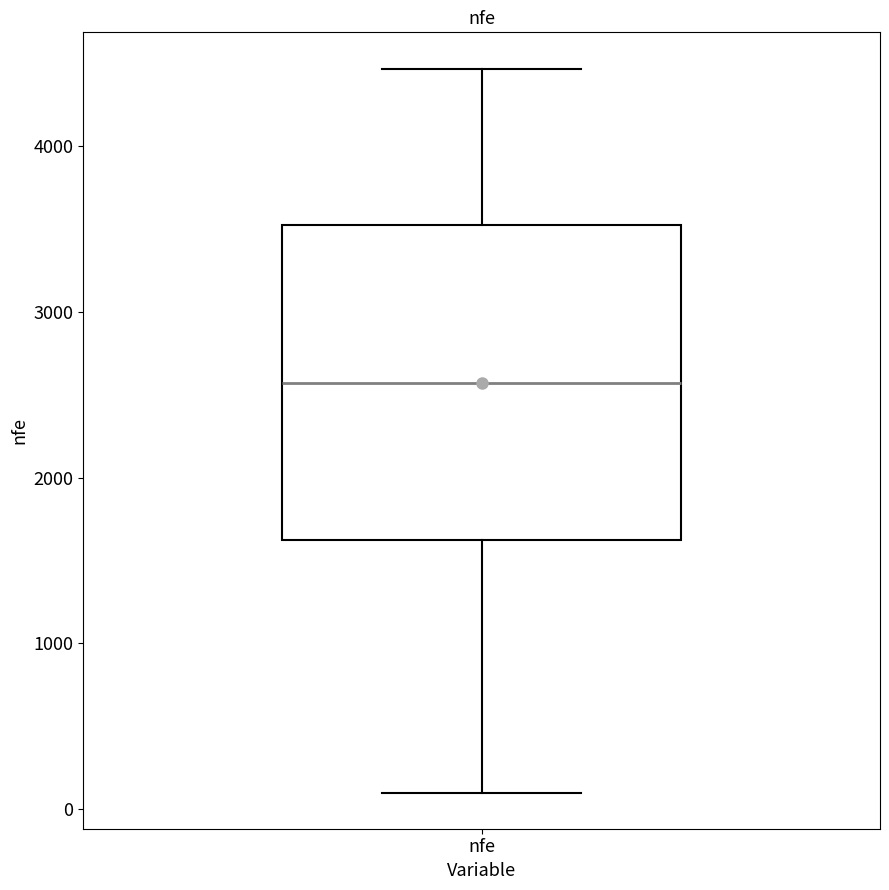

Transcribe this box plot: give where the median line is, the range the box spans, and where the two whiskers end, as read against the y-axis. The values are not printed on the chart, so give them approximately, as read against the axis.

median 2600, box 1600 to 3500, whiskers 100 to 4500